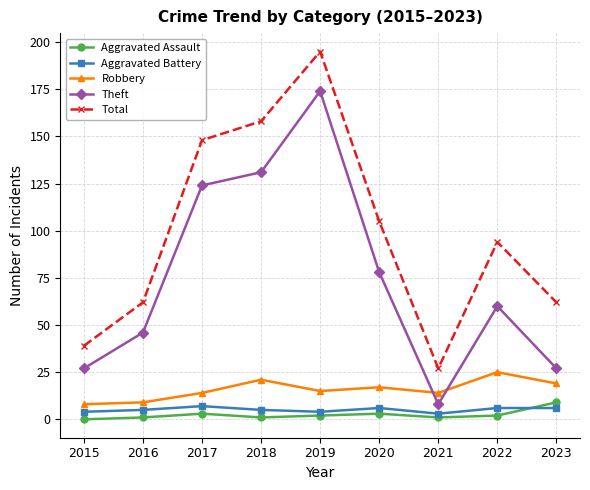

Reading left to right, what are all the values shown in this chart?

Aggravated Assault: 2015=0	2016=1	2017=3	2018=1	2019=2	2020=3	2021=1	2022=2	2023=9
Aggravated Battery: 2015=4	2016=5	2017=7	2018=5	2019=4	2020=6	2021=3	2022=6	2023=6
Robbery: 2015=8	2016=9	2017=14	2018=21	2019=15	2020=17	2021=14	2022=25	2023=19
Theft: 2015=27	2016=46	2017=124	2018=131	2019=174	2020=78	2021=8	2022=60	2023=27
Total: 2015=39	2016=62	2017=148	2018=158	2019=195	2020=105	2021=27	2022=94	2023=62